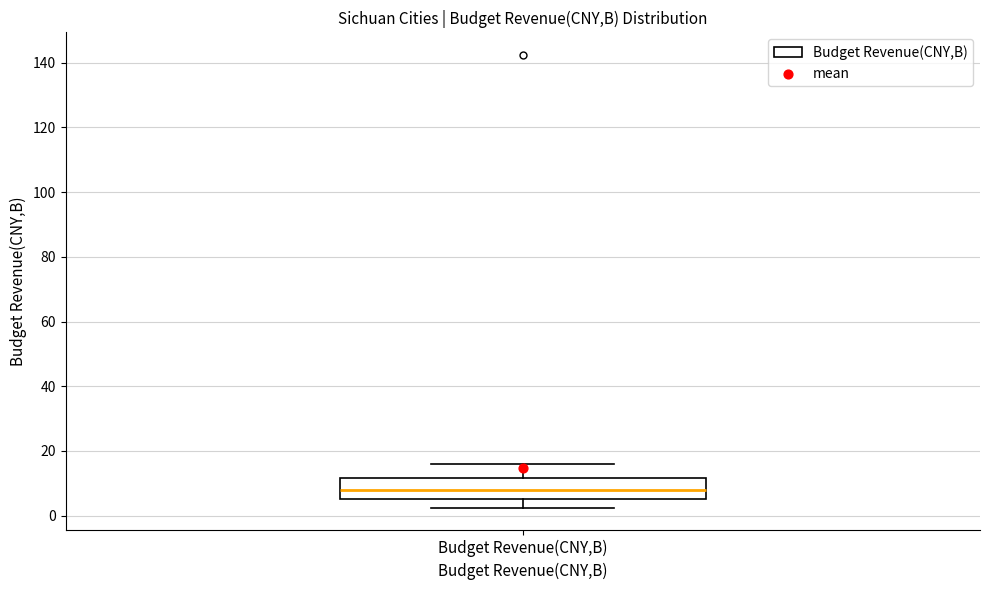

Where does the upper whisker of the box for Budget Revenue(CNY,B) end on the y-axis? The values are not printed on the chart, so give them approximately, as read against the axis.

16